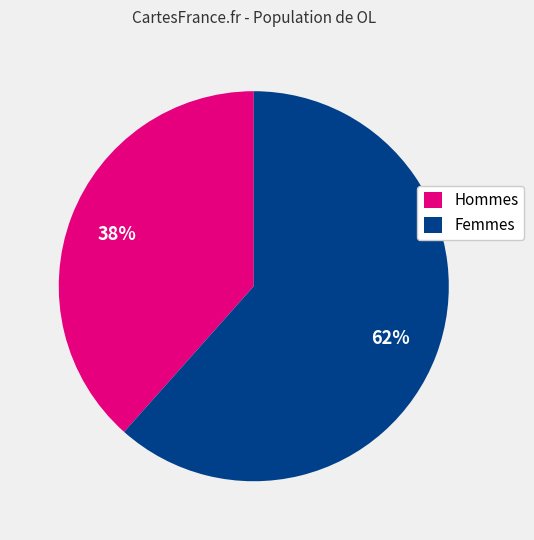

Which category has the biggest portion of the pie?

Femmes